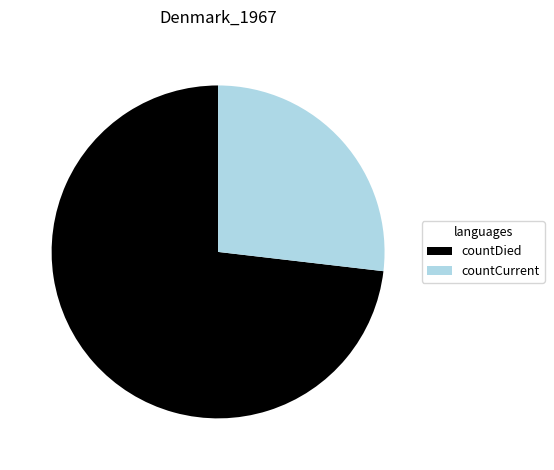

Approximately how many times larger is the value at countDied compared to countCurrent?

2.7